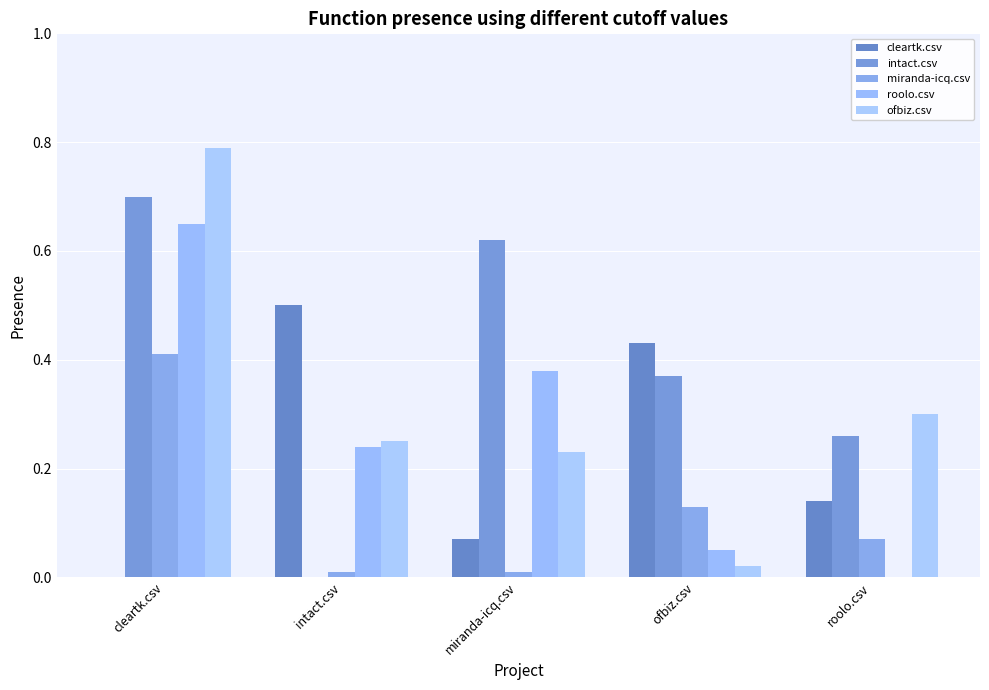

What is the average value of the roolo.csv series?

0.3